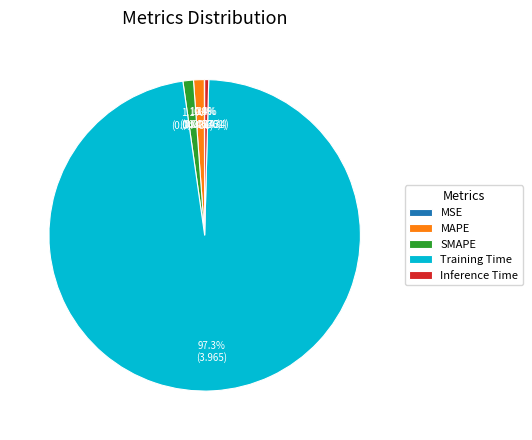

What portion of the pie excludes Inference Time?

99.6%